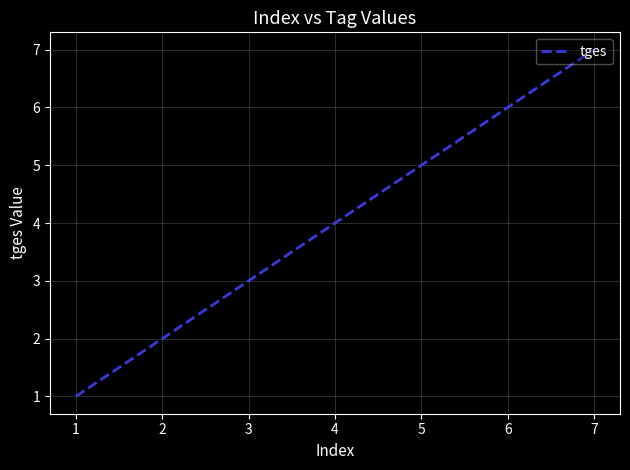

What is the difference between the maximum and minimum values?

6